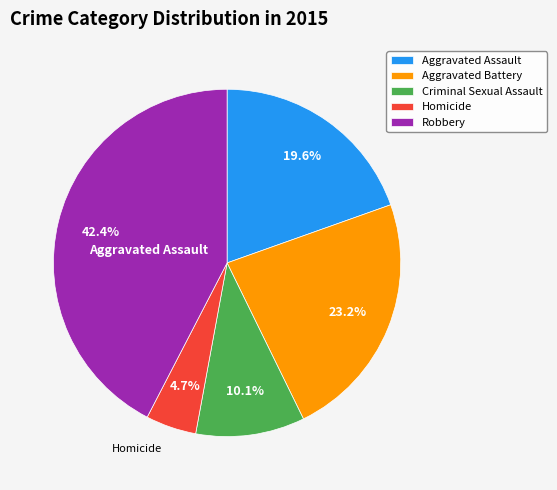

Rank the categories by value from lowest to highest.

Homicide, Criminal Sexual Assault, Aggravated Assault, Aggravated Battery, Robbery